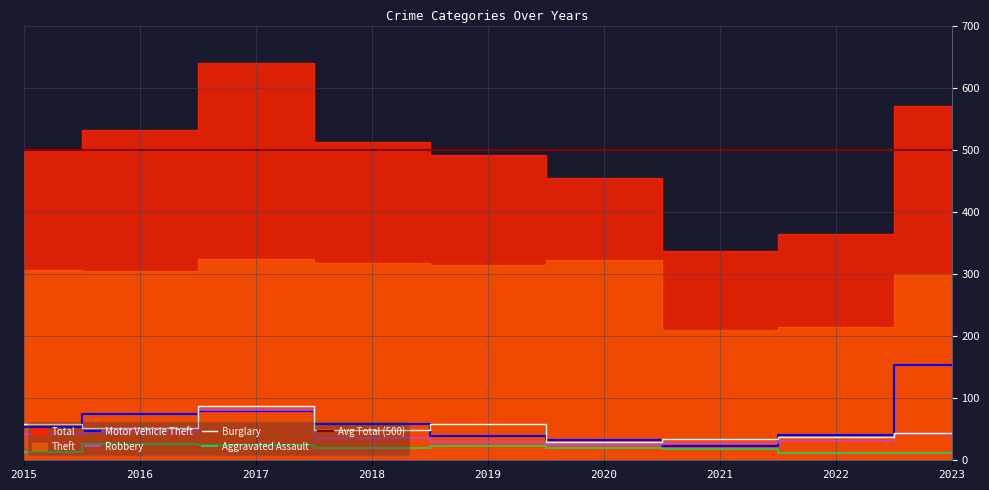

What is the value of the Aggravated Assault point at the 9th from the left?

11